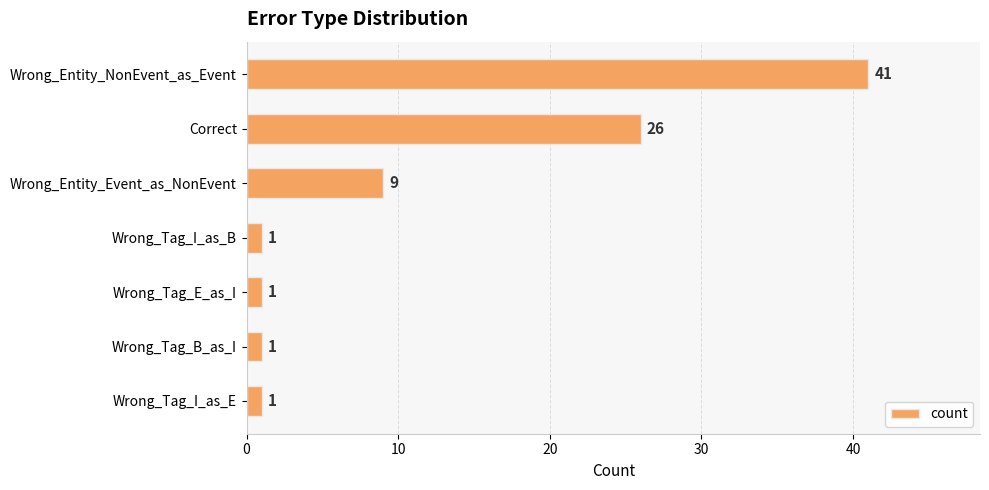

The value at Correct is 46. True or false?

False